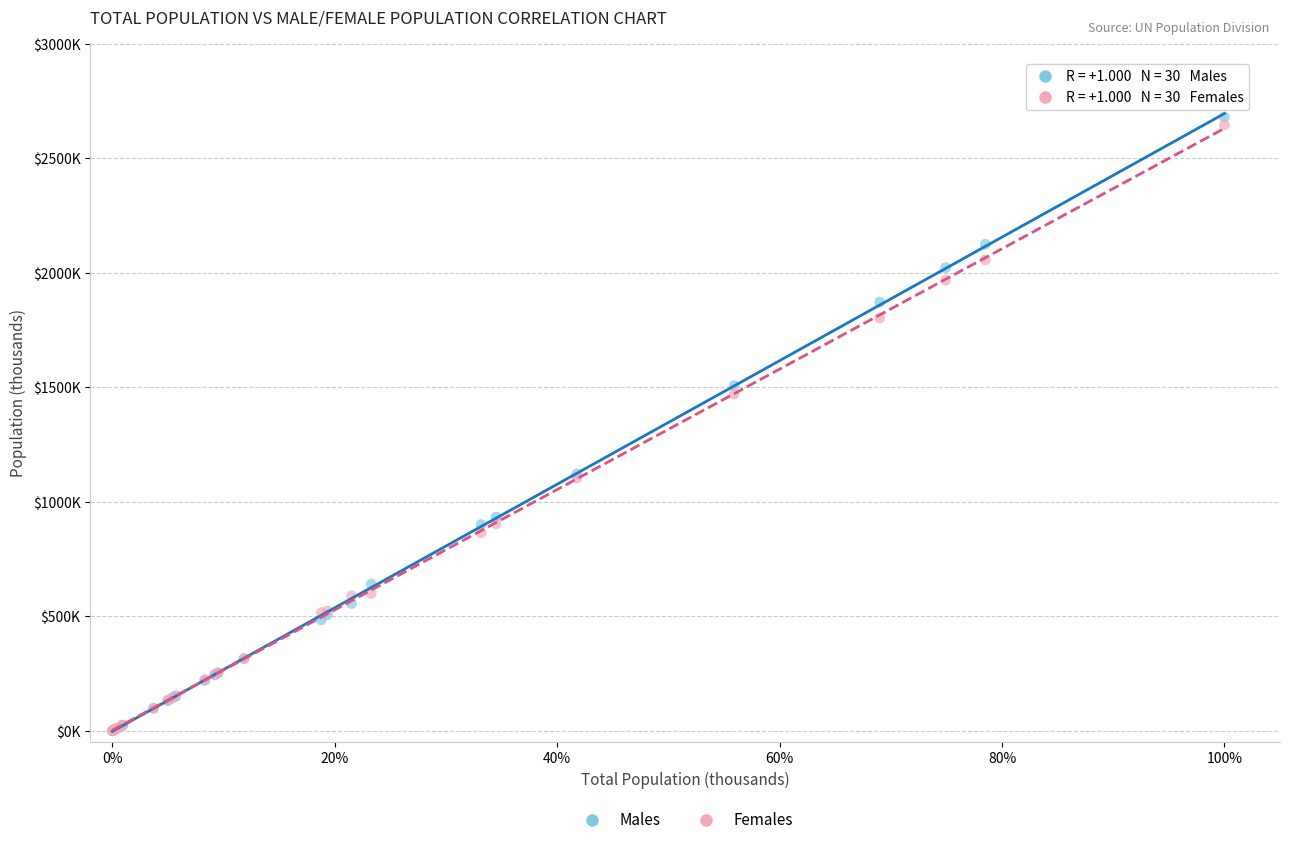

Which series contains the highest Y value?

Males